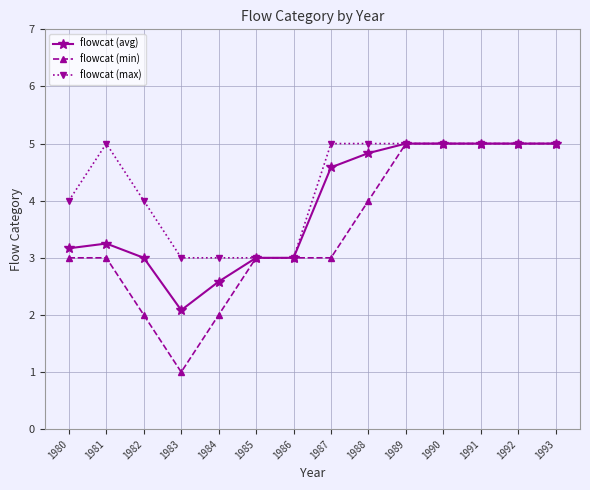

Rank the series at 1983 from lowest to highest value.

flowcat (min), flowcat (avg), flowcat (max)